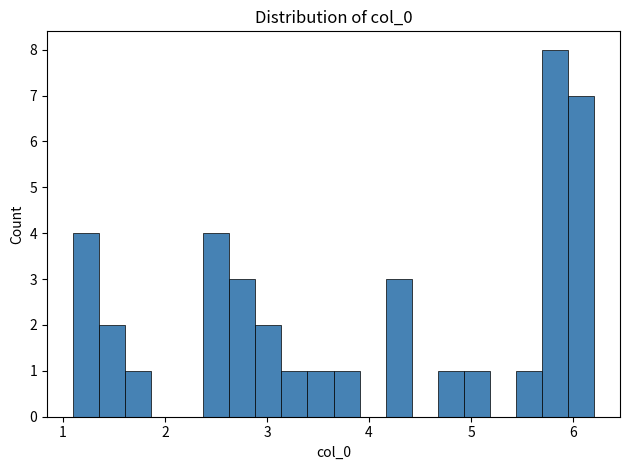

Around what value on the x-axis is the tallest bar? Give the approximate position of its centre, as read against the axis.

5.8